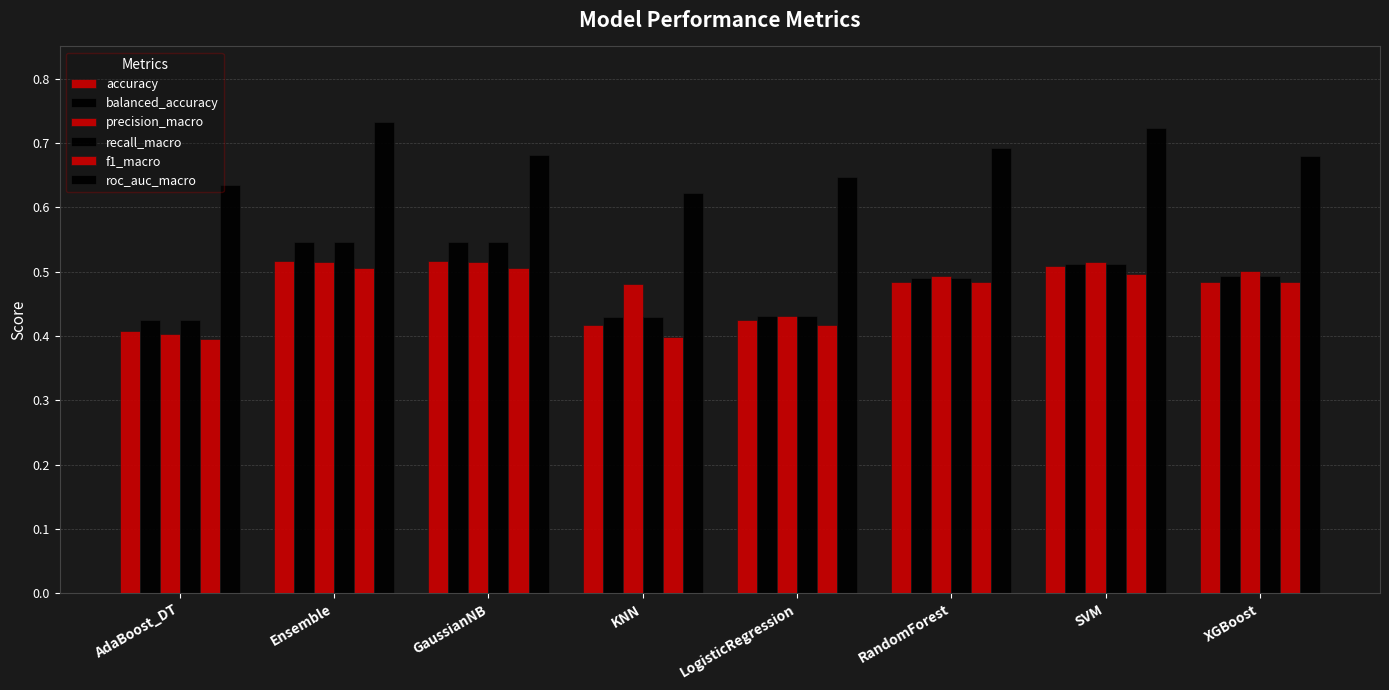

How many bars are there in each group?

6